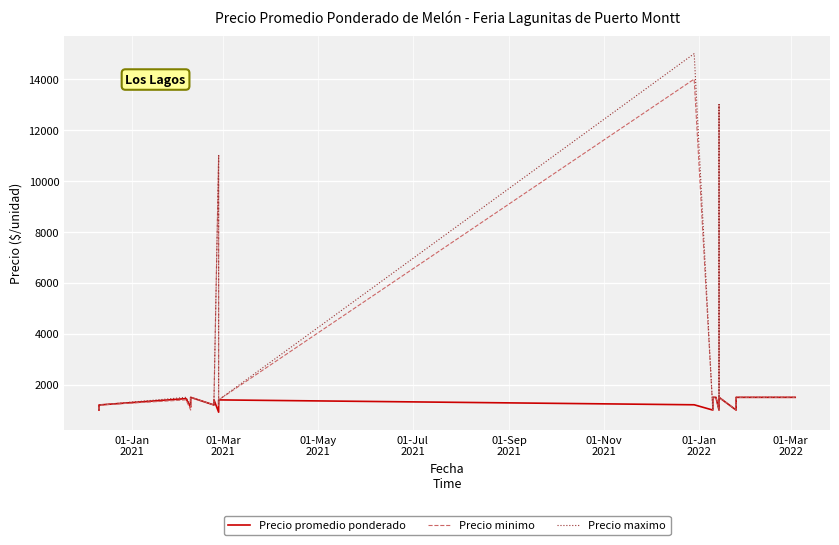

What is the average value of the Precio maximo series?

2822